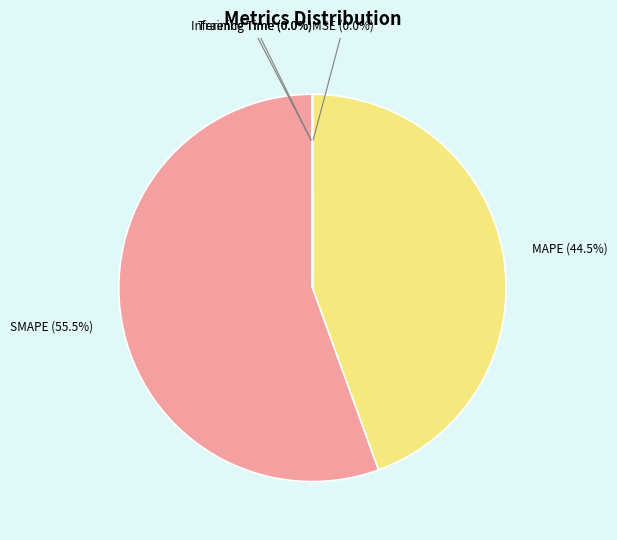

Which slice is the largest?

SMAPE